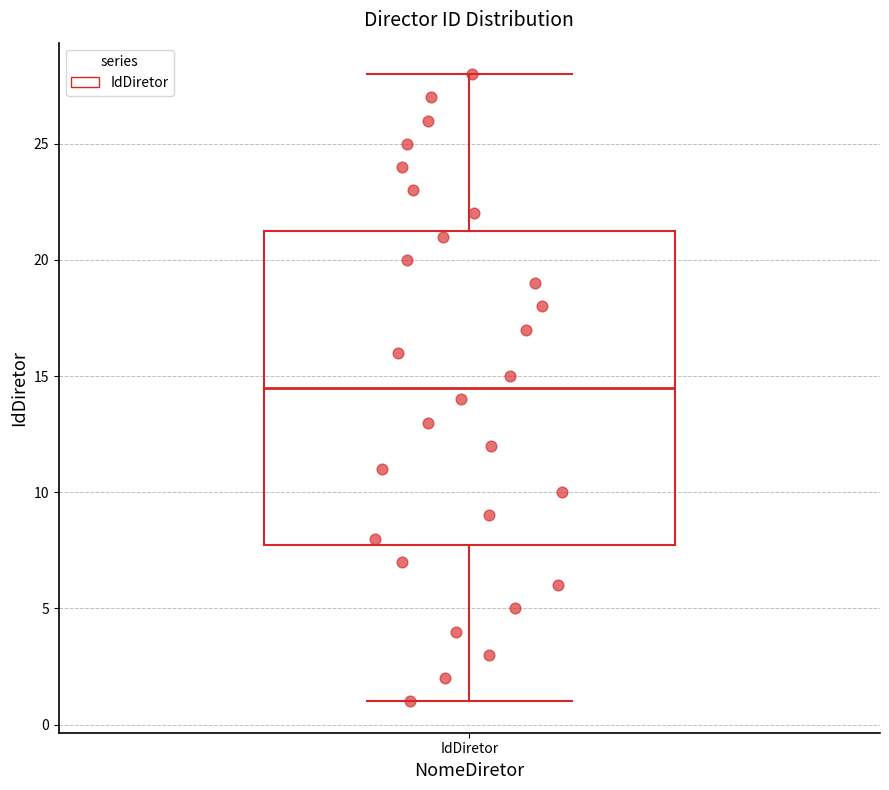

Transcribe this box plot: give where the median line is, the range the box spans, and where the two whiskers end, as read against the y-axis. The values are not printed on the chart, so give them approximately, as read against the axis.

median 14.5, box 8.0 to 21.5, whiskers 1.0 to 28.0